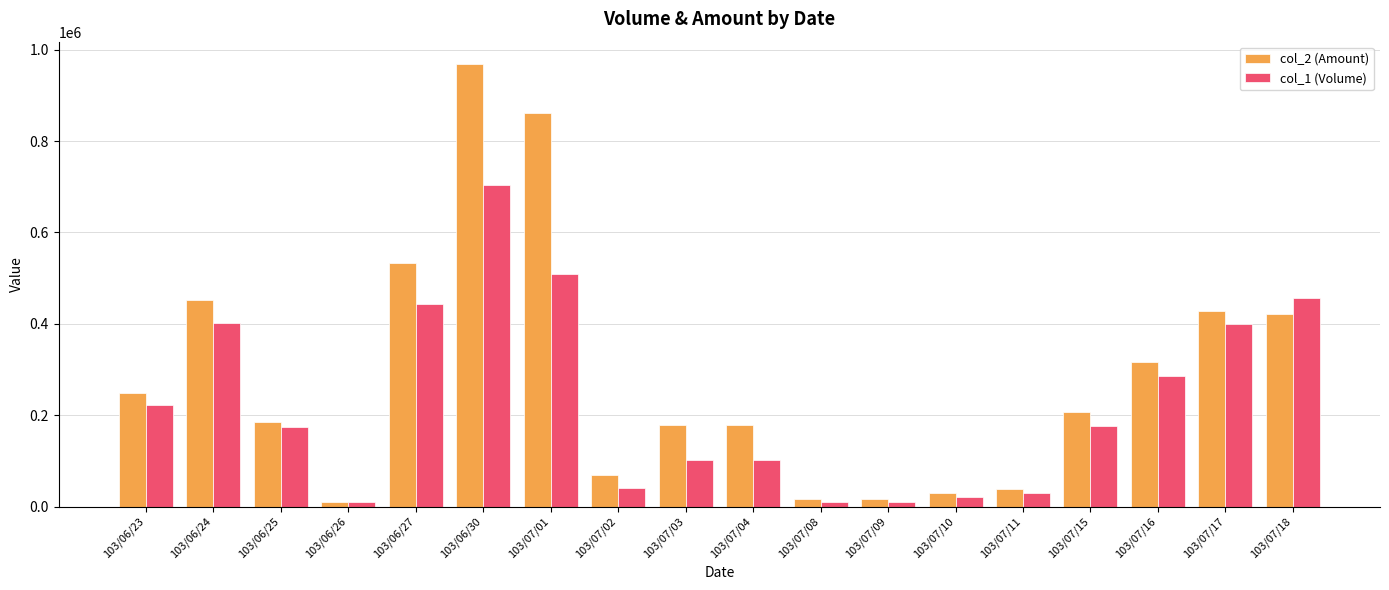

What position from the left is 103/07/17?

17